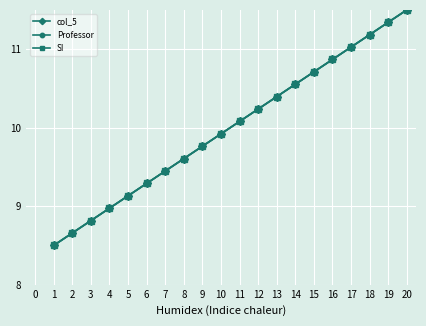

Does the chart display data point markers on the line(s)?

Yes